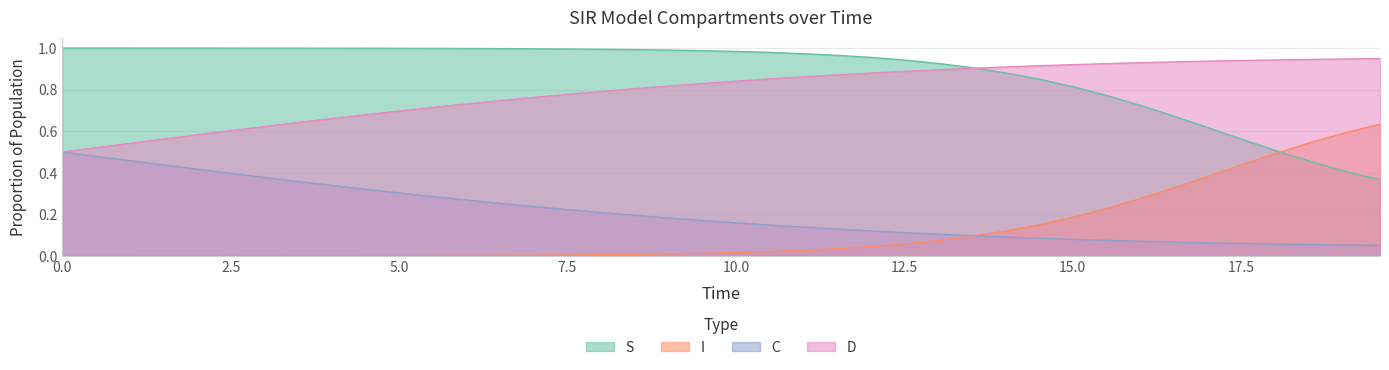

True or false: S and C intersect in this chart.

False